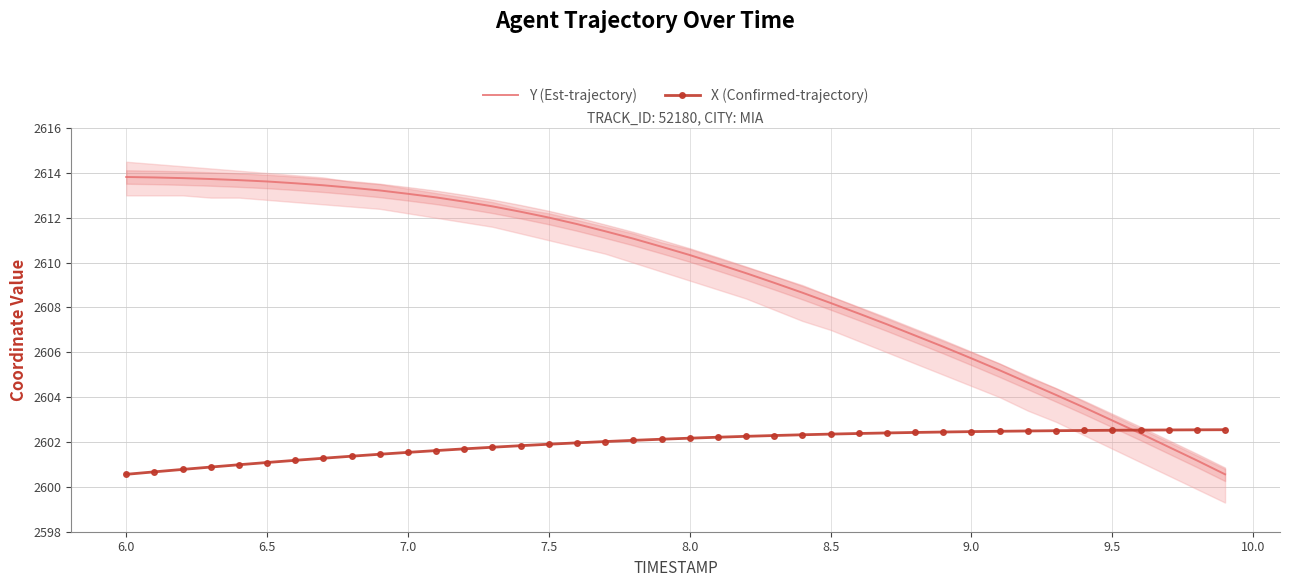

How many data points does each series have?

40